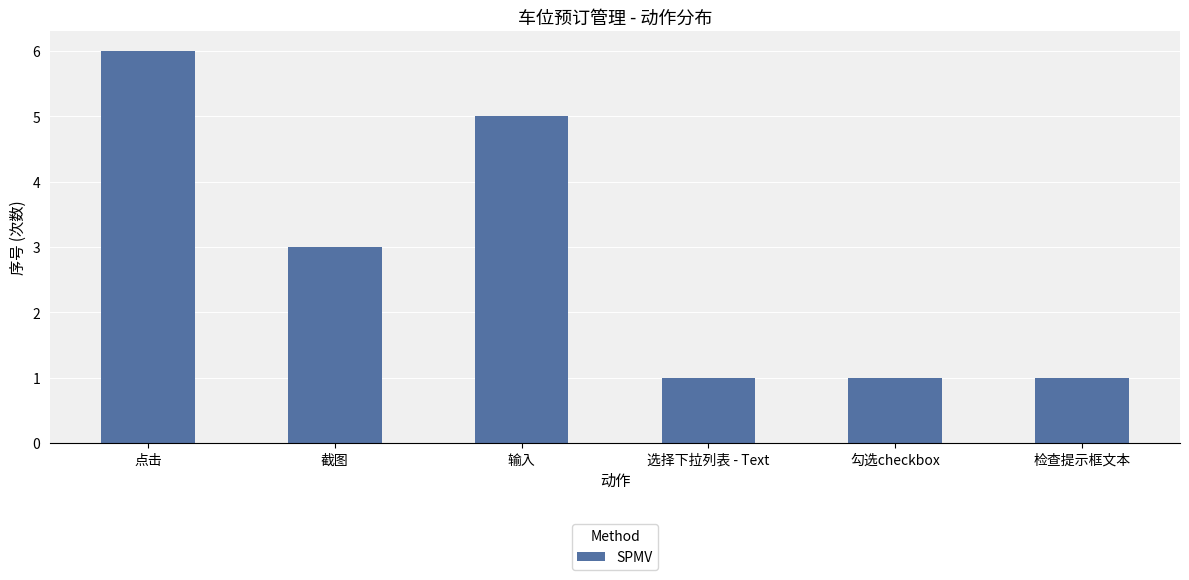

Approximately how many times larger is the value at 检查提示框文本 compared to 截图?

0.3